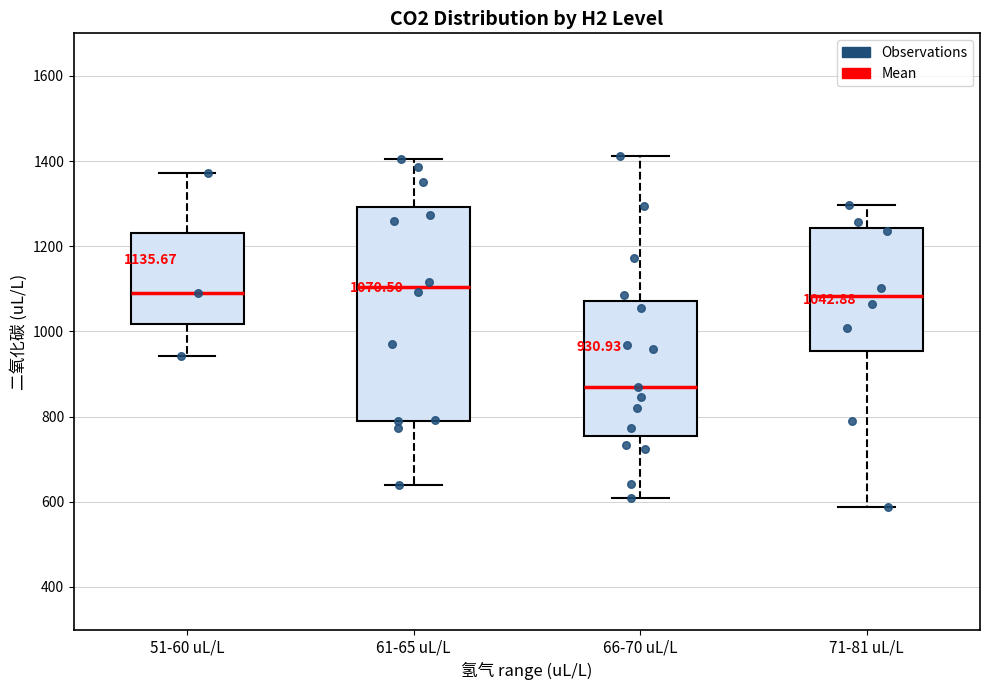

Which box is the tallest, from its lower edge to its upper edge?

61-65 uL/L